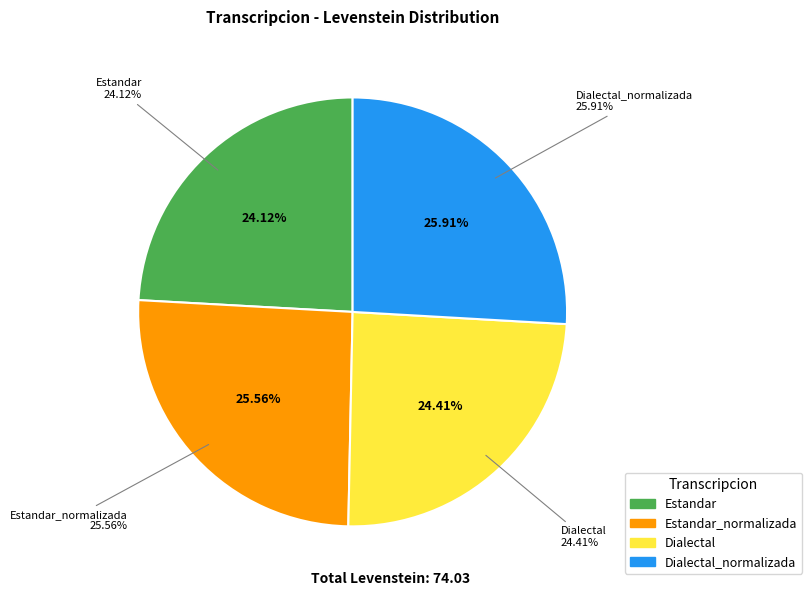

Does any single category account for the majority?

No